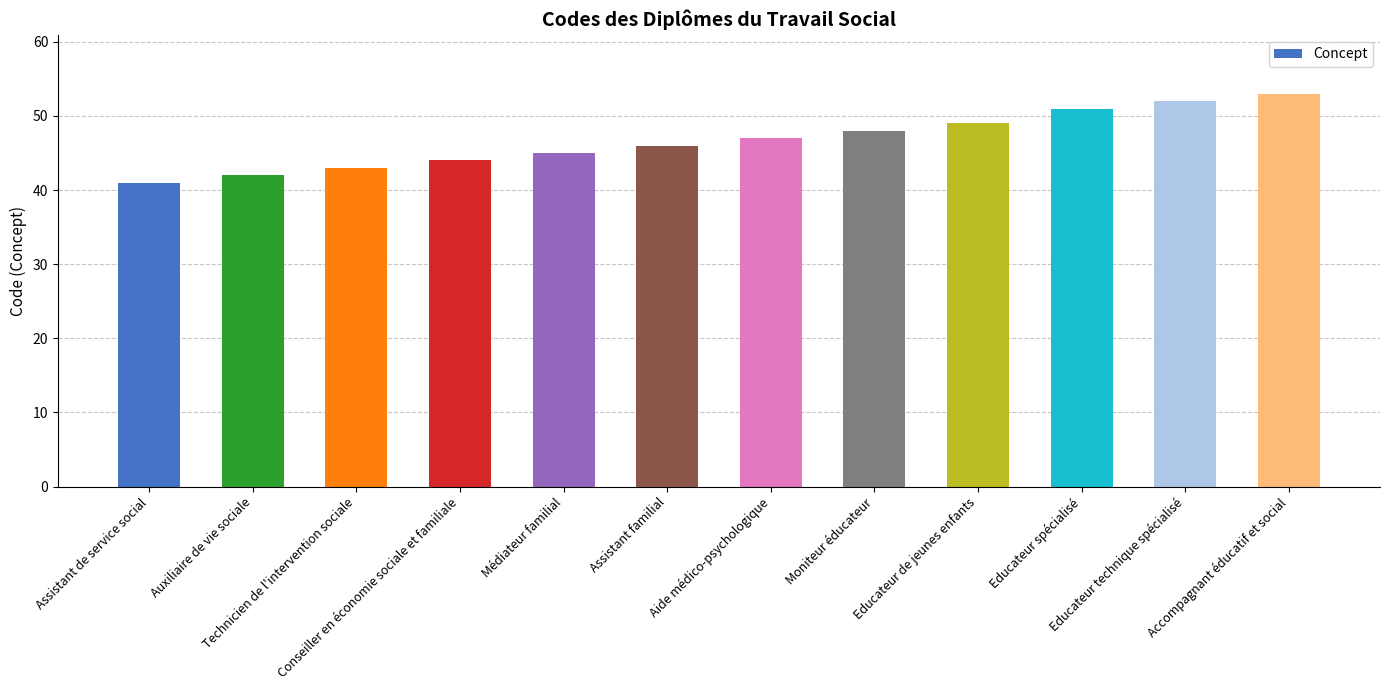

Which has a higher value, Assistant de service social or Assistant familial?

Assistant familial